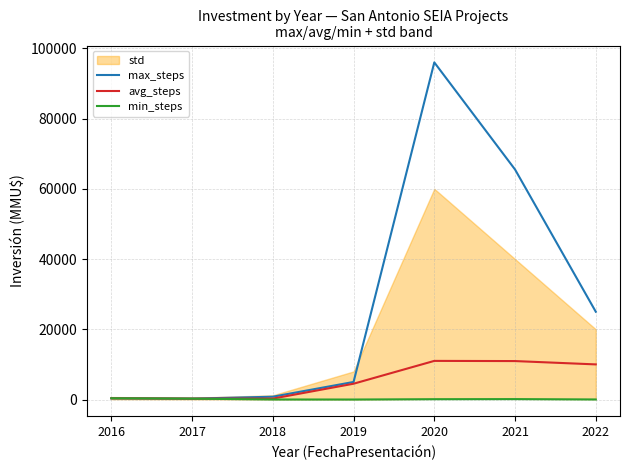

How many values in the max_steps series are below 5000?

3